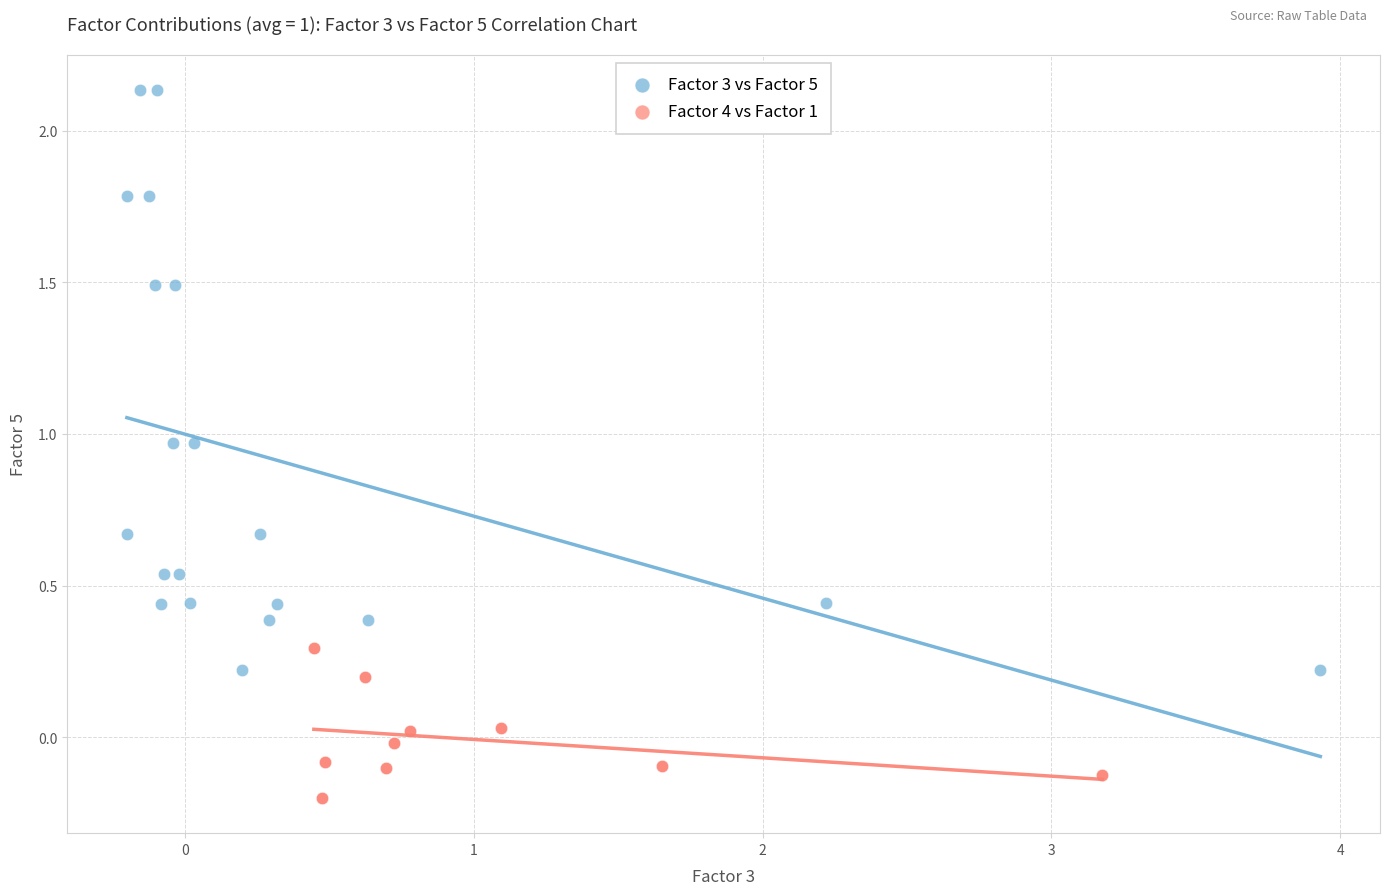

Which series contains the highest Y value?

Factor 3 vs Factor 5